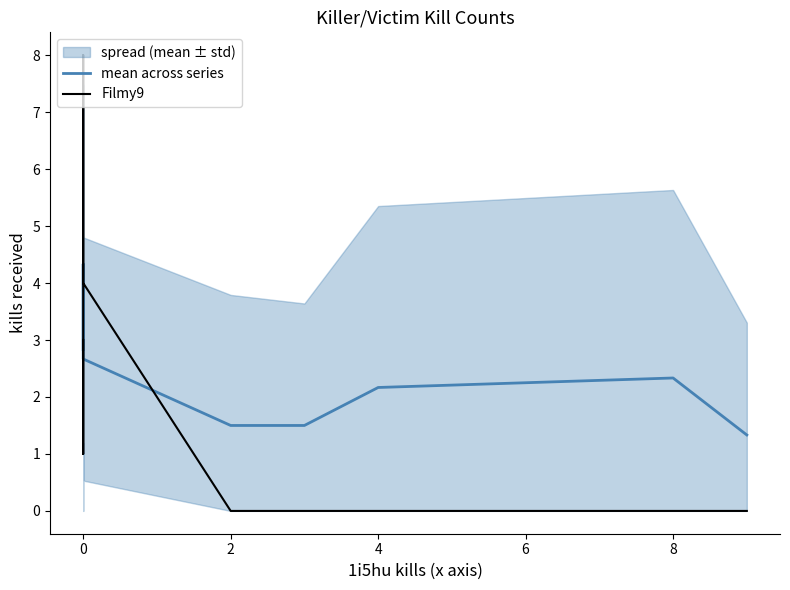

What is the label of the 3rd point from the left?

2